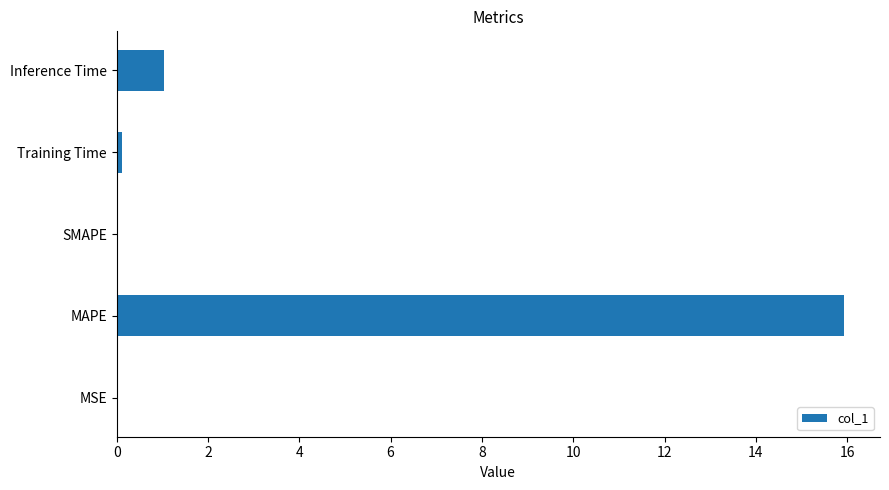

What is the maximum value shown in the chart?

15.9